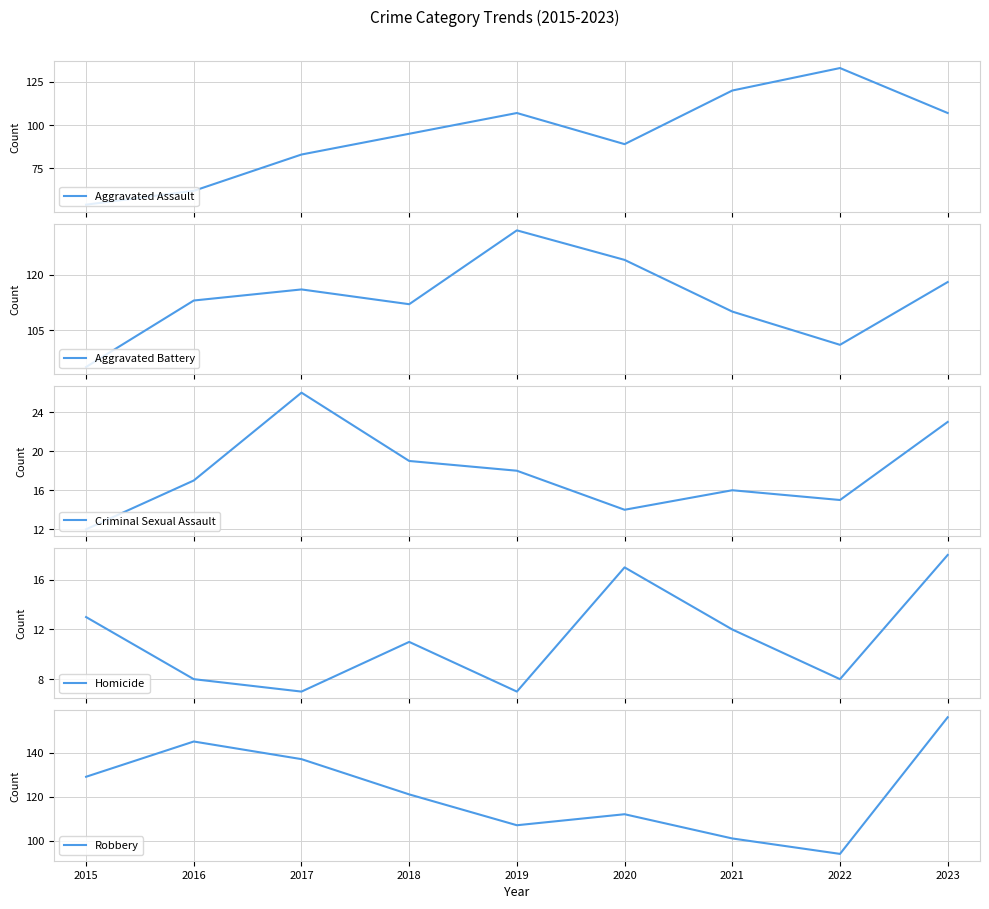

What is the difference between the Criminal Sexual Assault values at 2015 and 2021?

4